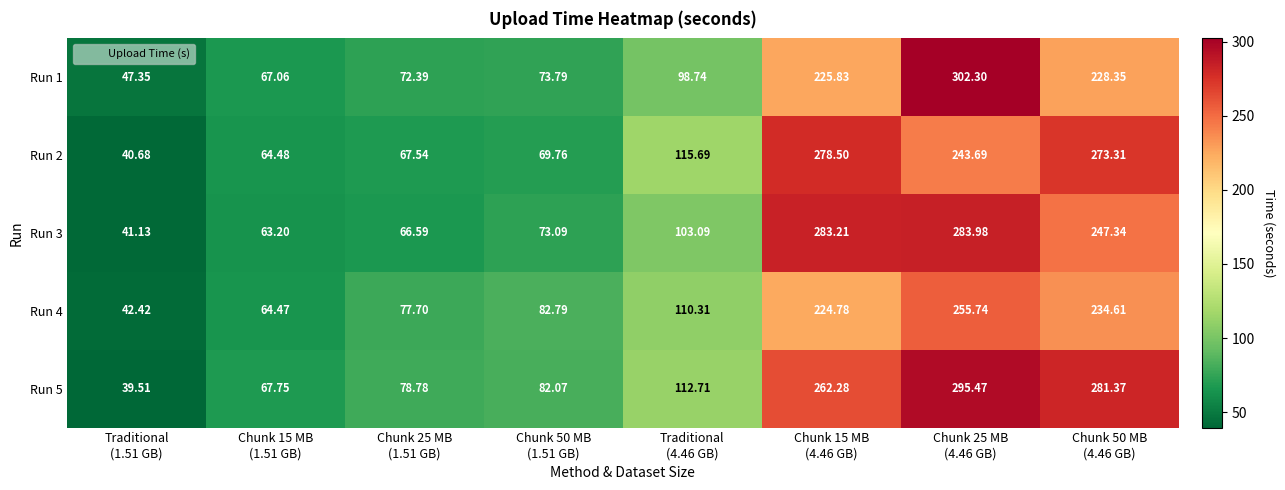

At Chunk 25 MB
(4.46 GB), list the series in order from smallest to largest.

Run 2, Run 4, Run 3, Run 5, Run 1